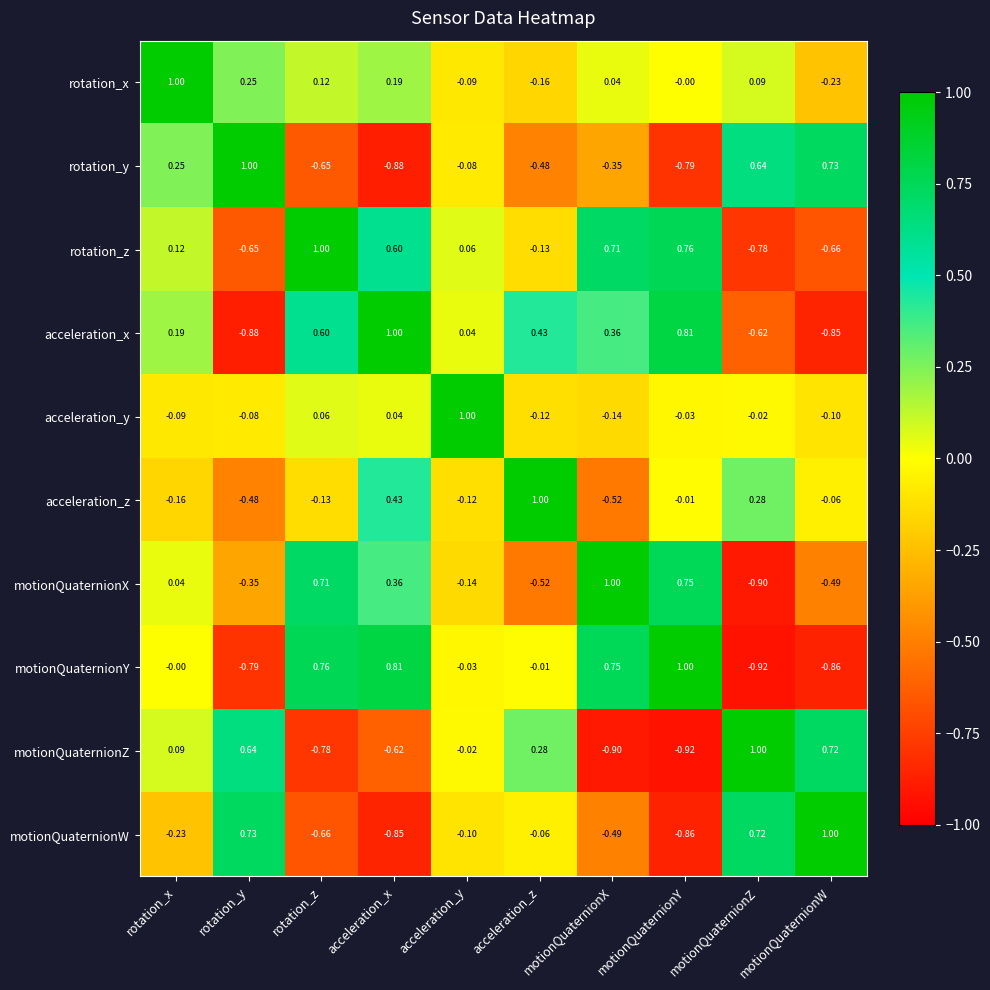

At which label does motionQuaternionZ reach its peak?

motionQuaternionZ